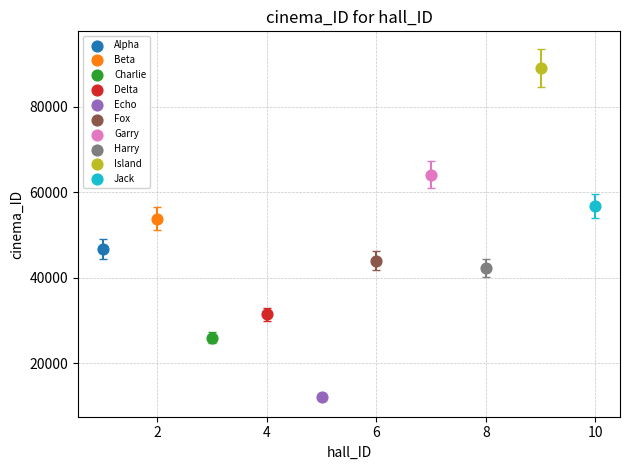

Which series reaches the maximum Y coordinate?

Island